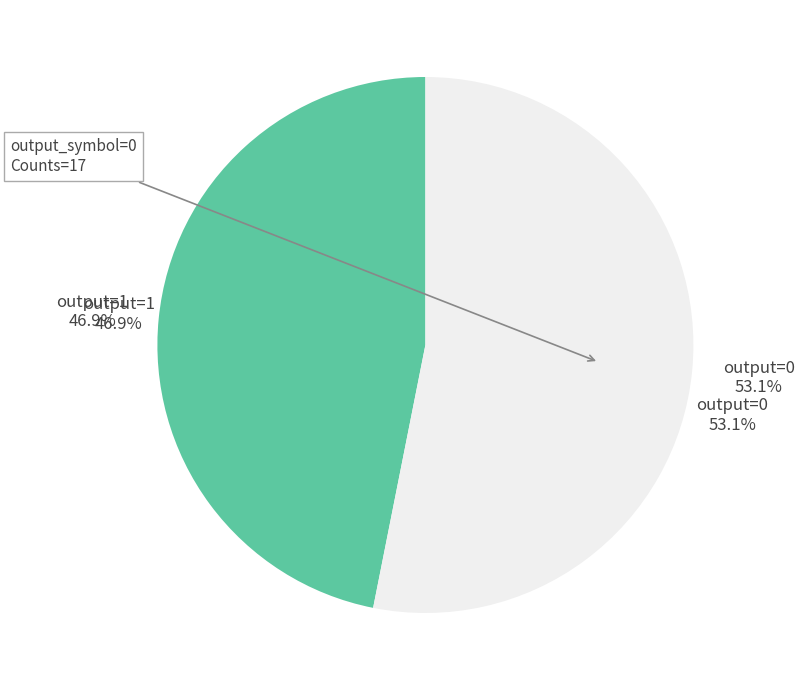

Is there a majority slice in this chart?

No